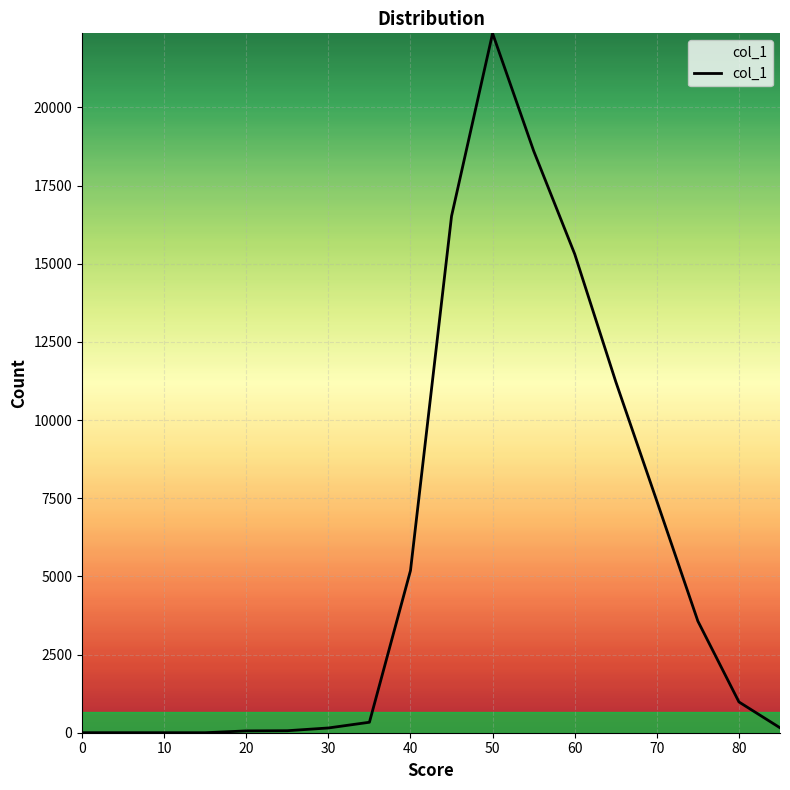

What is the maximum value shown in the chart?

22371